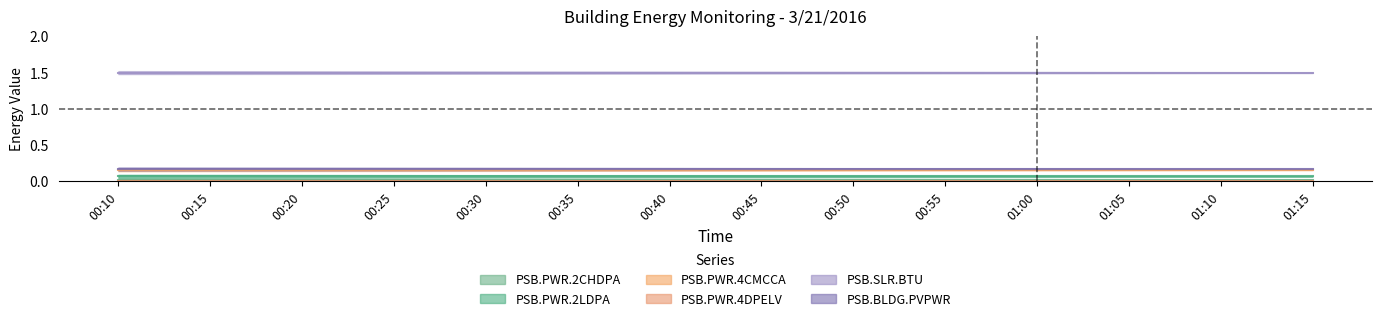

Is it true that PSB.PWR.4CMCCA equals 0.2 at 01:10?

True